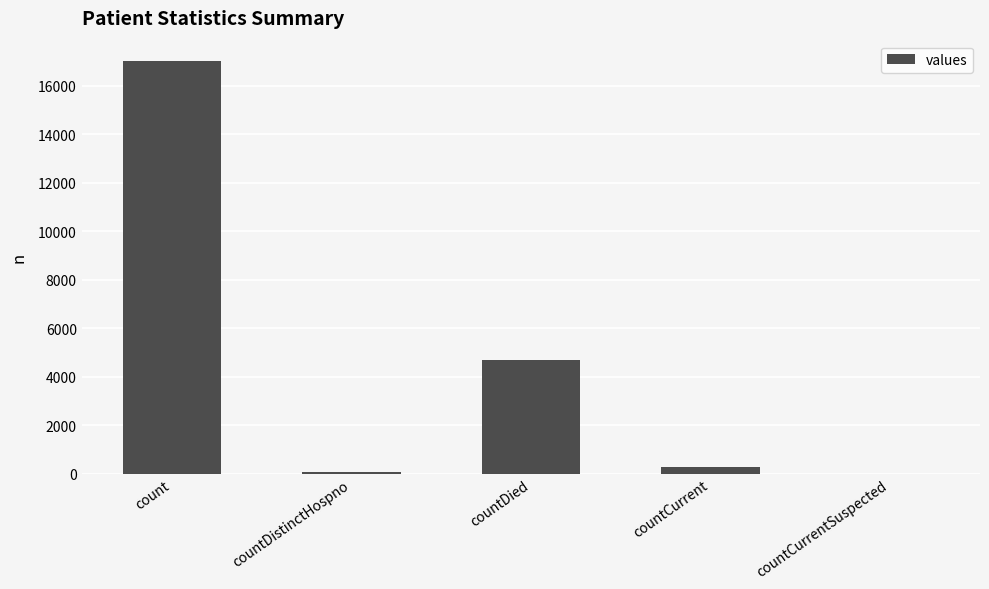

Where is the data nearest to the value 8509?

countDied